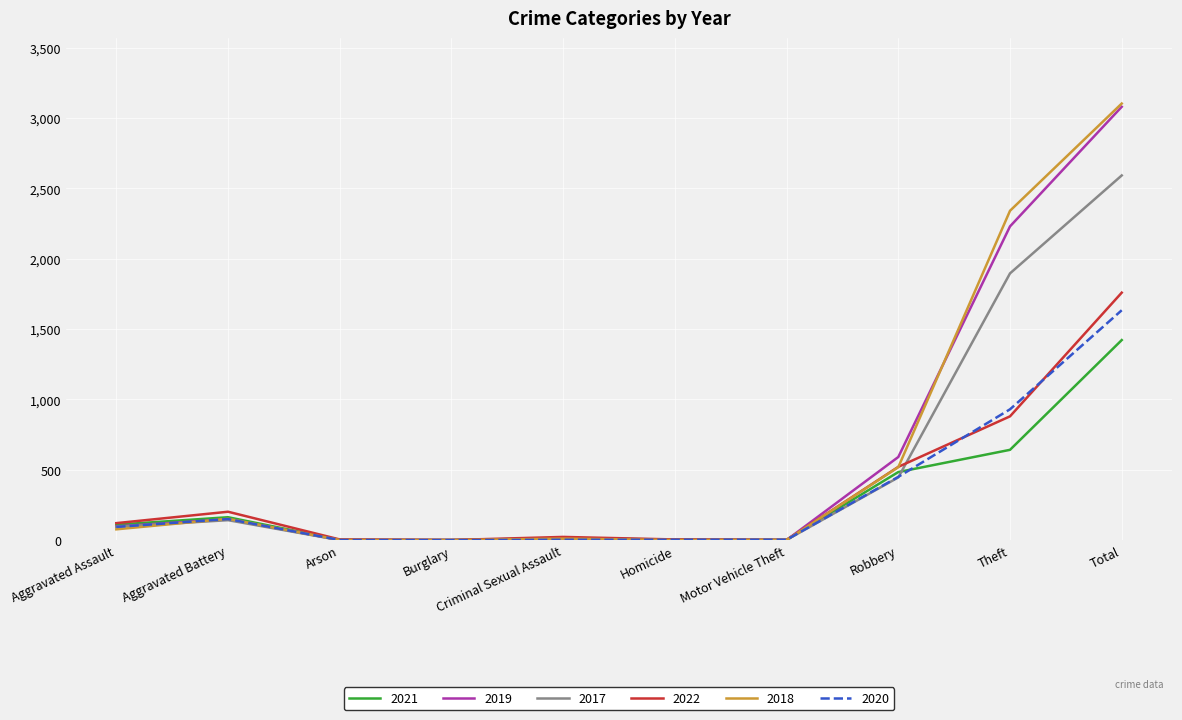

After their last crossing, which series has the higher values: 2018 or 2017?

2018